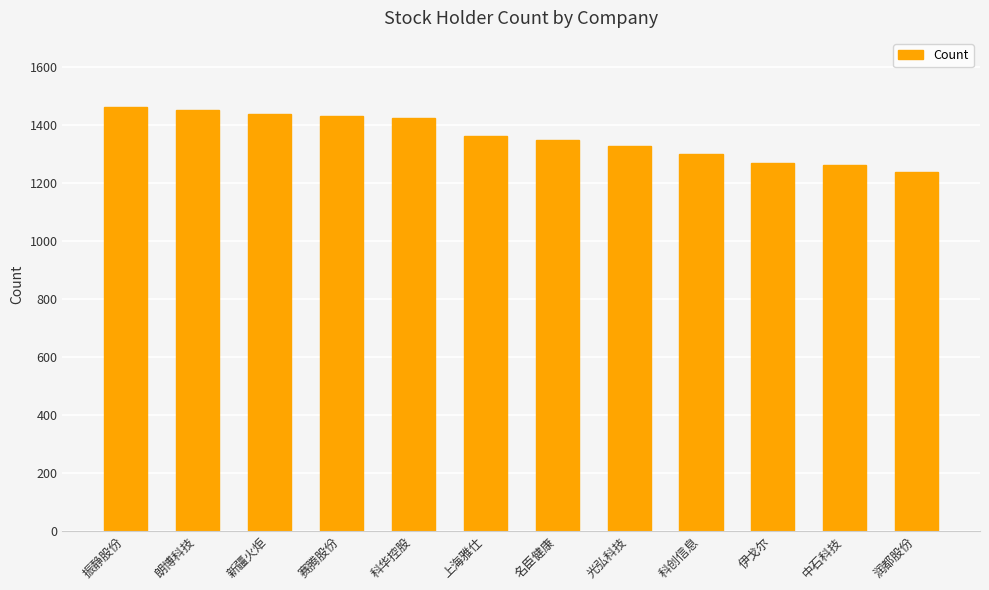

What is the change in value from 朗博科技 to 科创信息?

-152